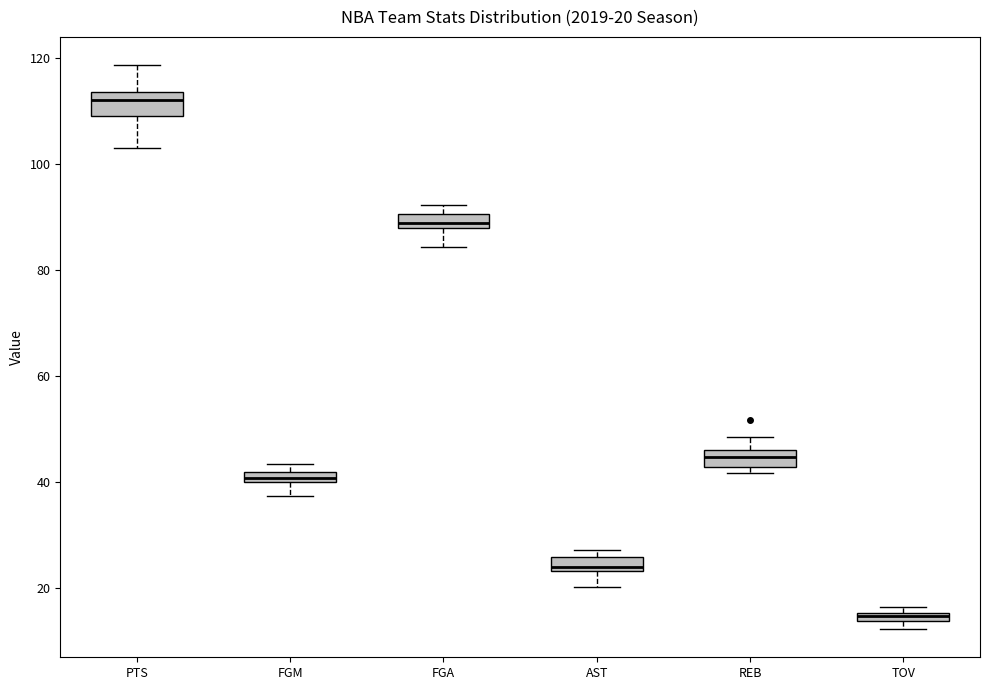

Which box has the lowest median line?

TOV